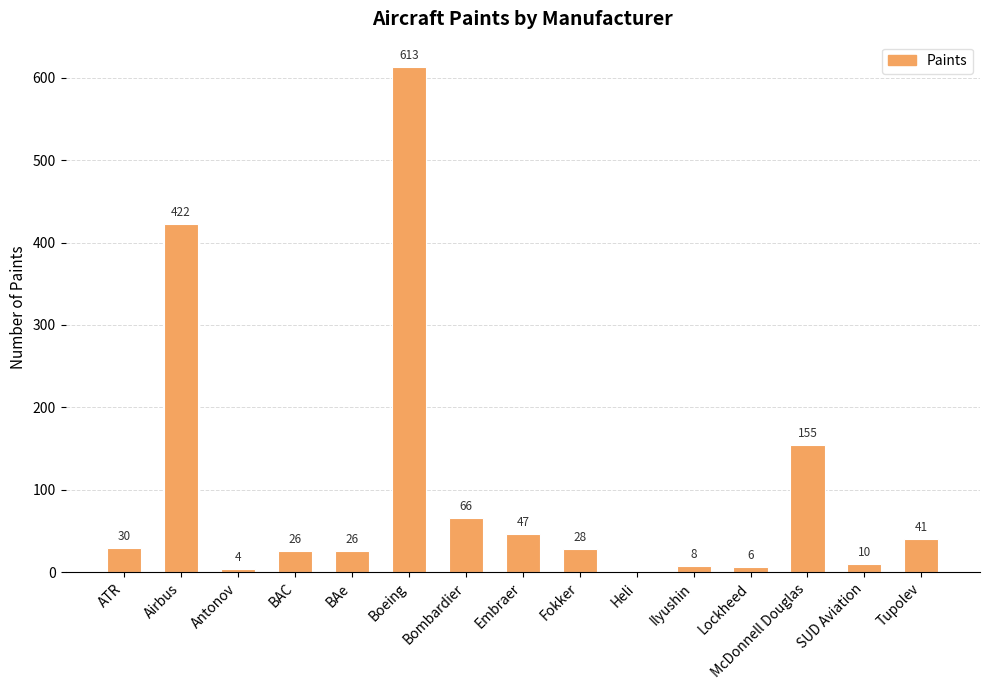

What is the change in value from Lockheed to SUD Aviation?

+4